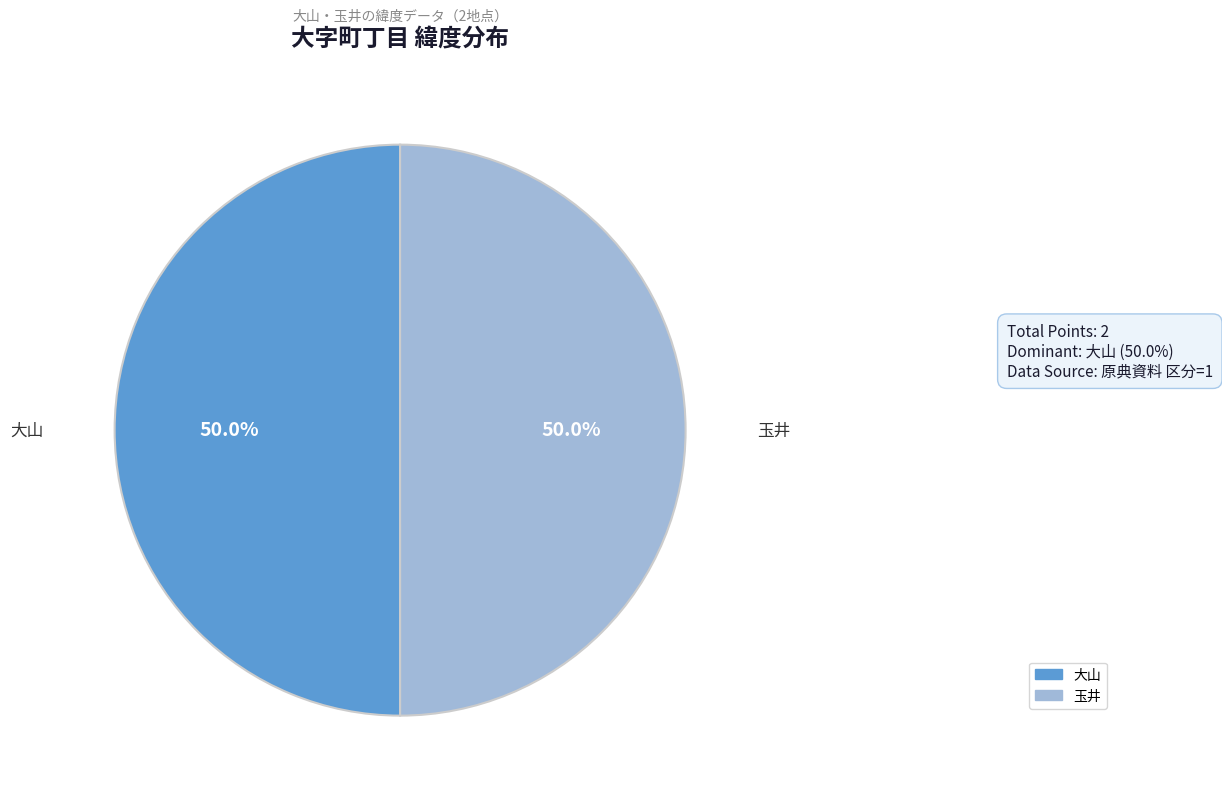

The 玉井 slice represents 57% of the pie. True or false?

False